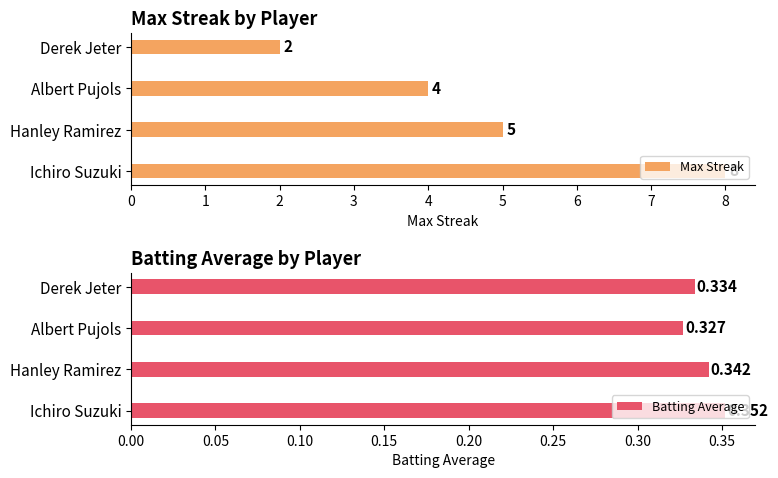

What is the value of the Batting Average bar at the 1st from the left?

0.4